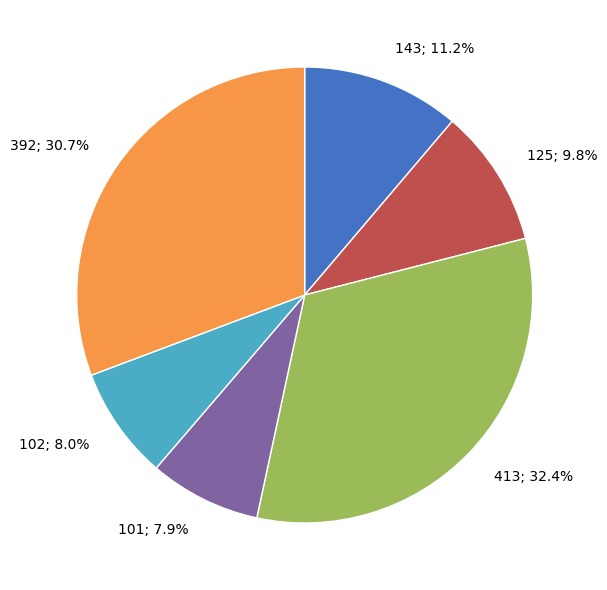

How many segments does this pie chart have?

6